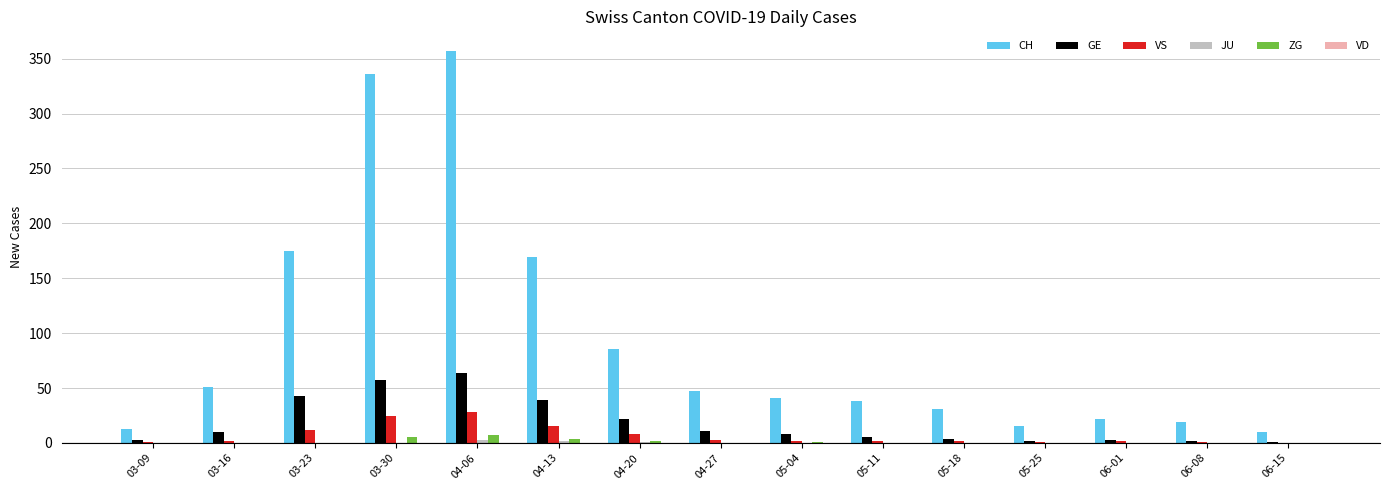

How many categories are shown in the chart?

15